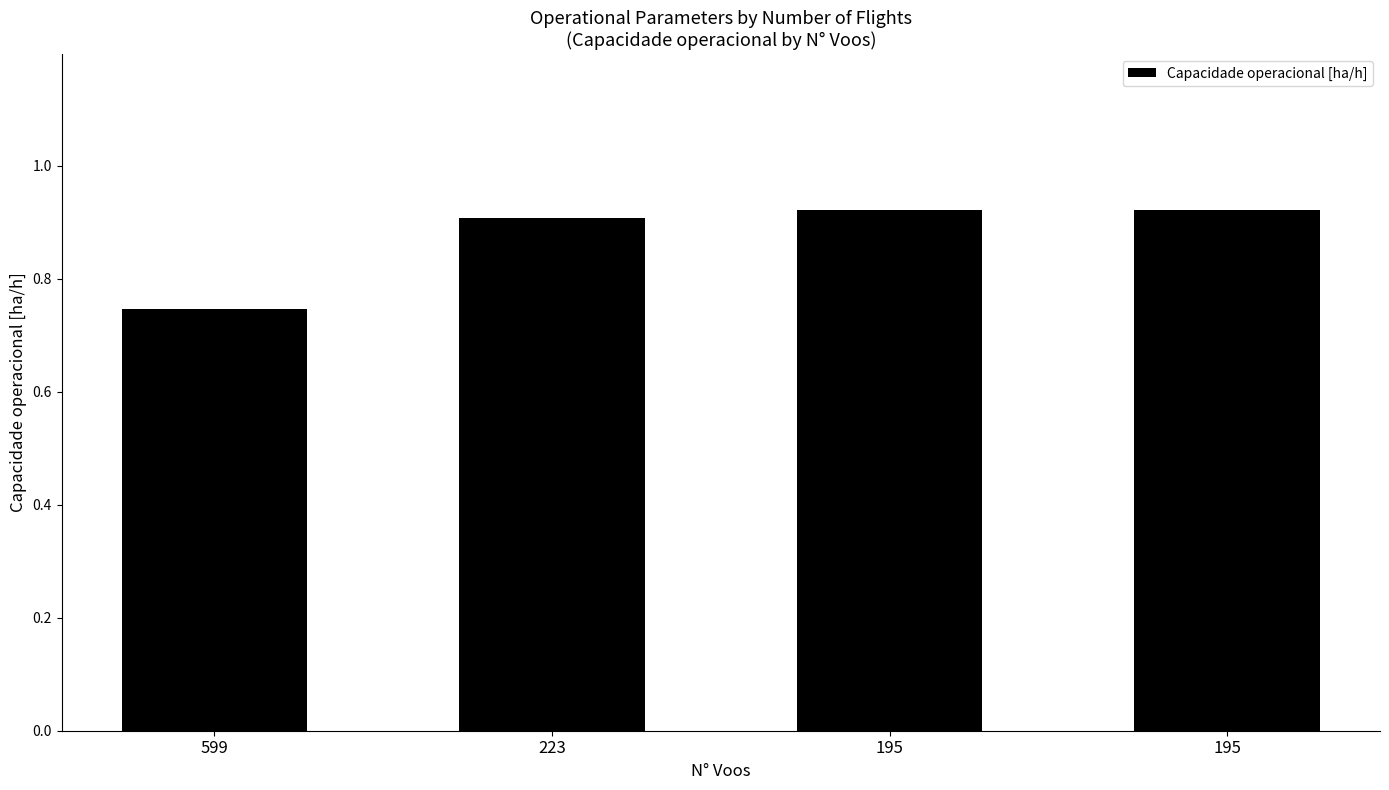

Does the chart contain any negative values?

No